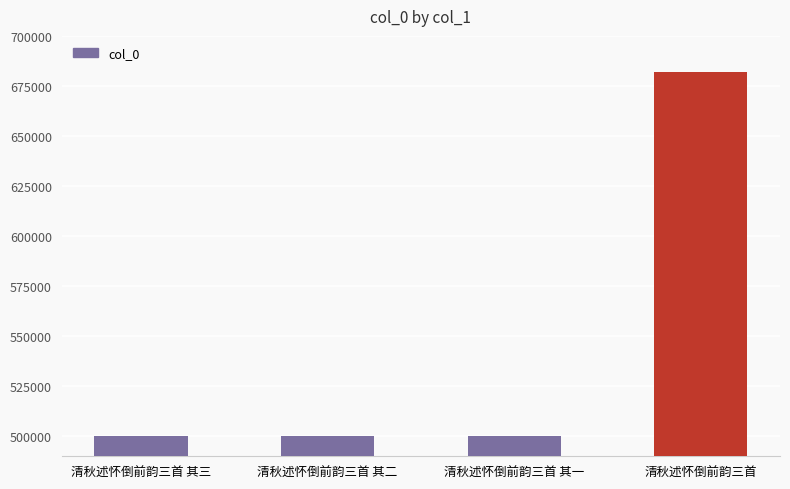

What value does the data have at 清秋述怀倒前韵三首 其三, to the nearest 100?

500200